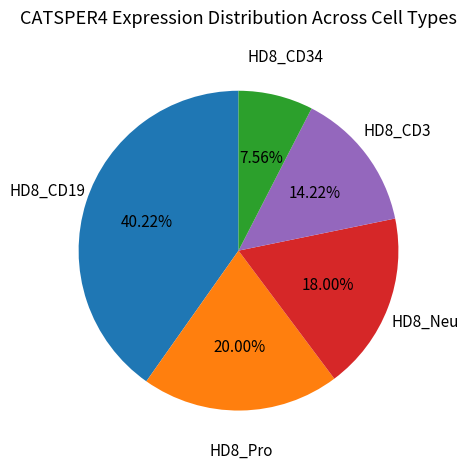

How many slices are in this pie chart?

5